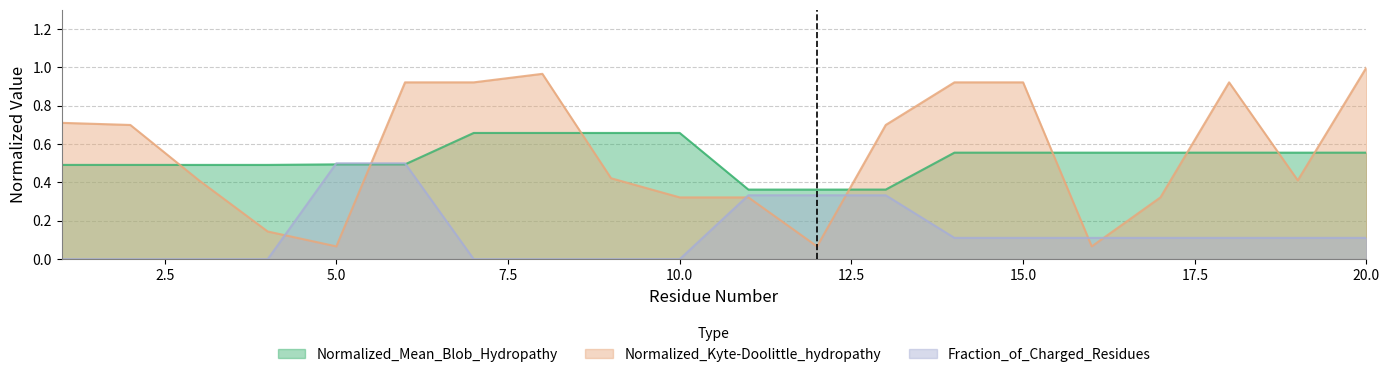

Is it true that Normalized_Kyte-Doolittle_hydropathy equals 0.6 at 7?

False